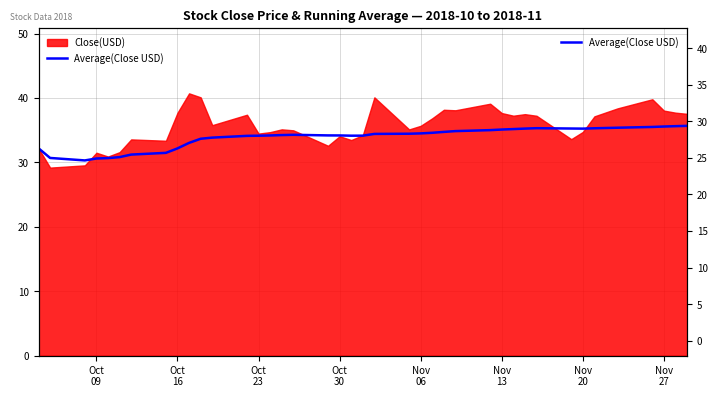

What position from the left is Nov
06?

5